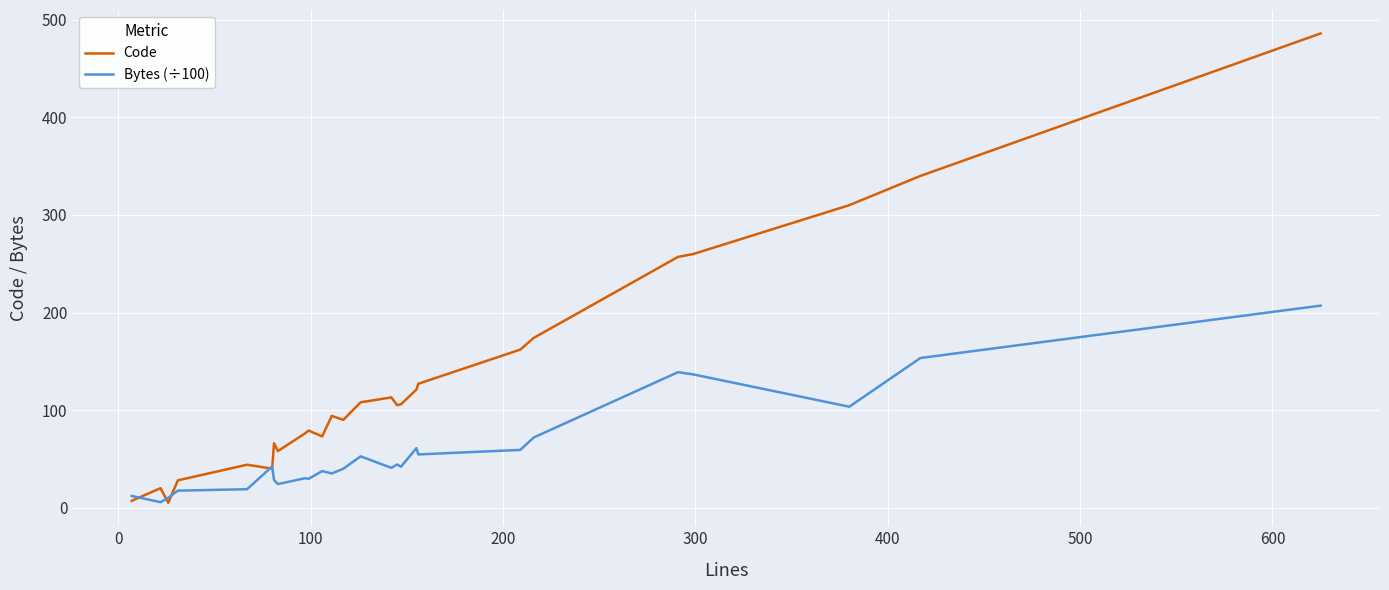

True or false: Bytes (÷100) and Code intersect in this chart.

True